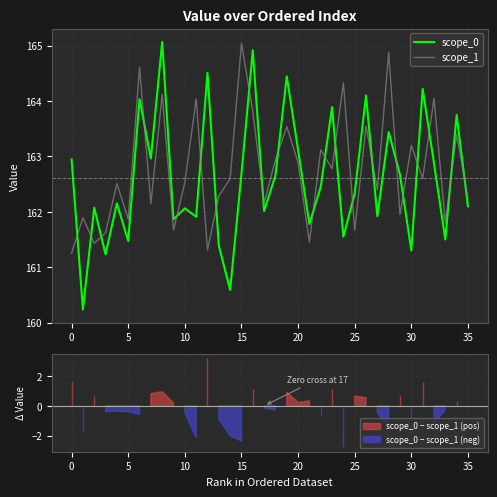

What is the lowest value of the scope_1 series?

161.3